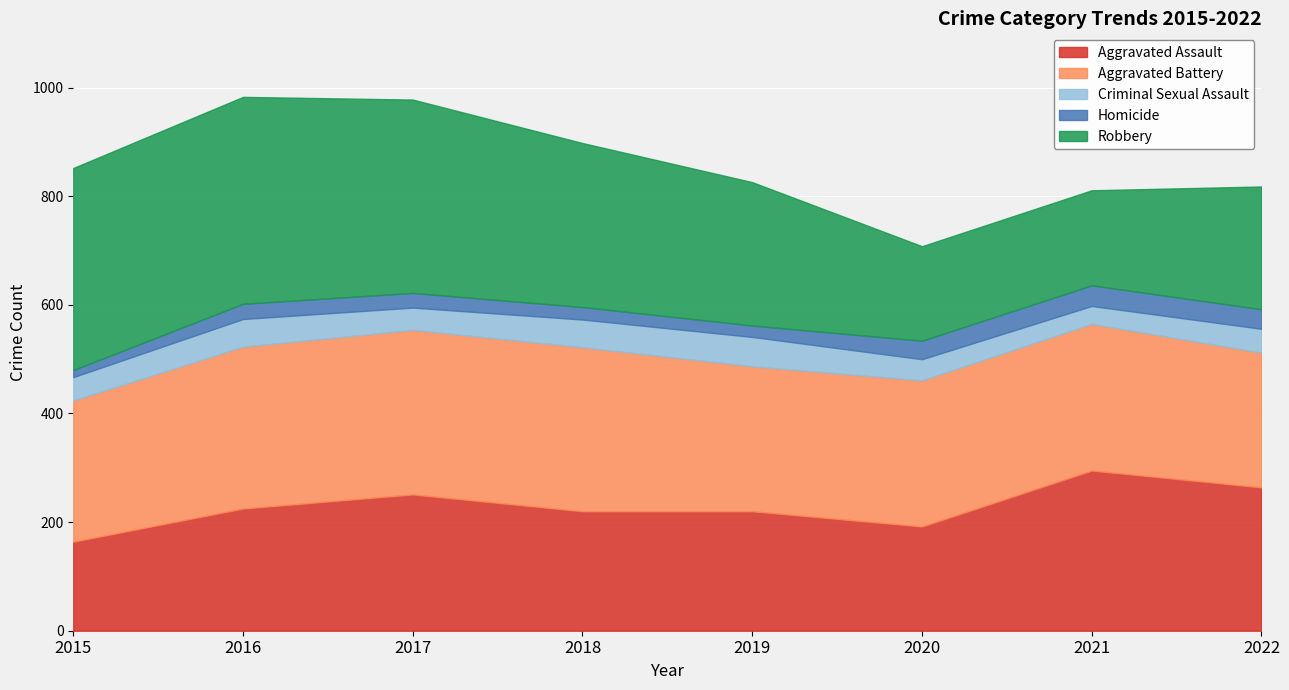

How many interior local valleys does the Aggravated Assault series have?

1